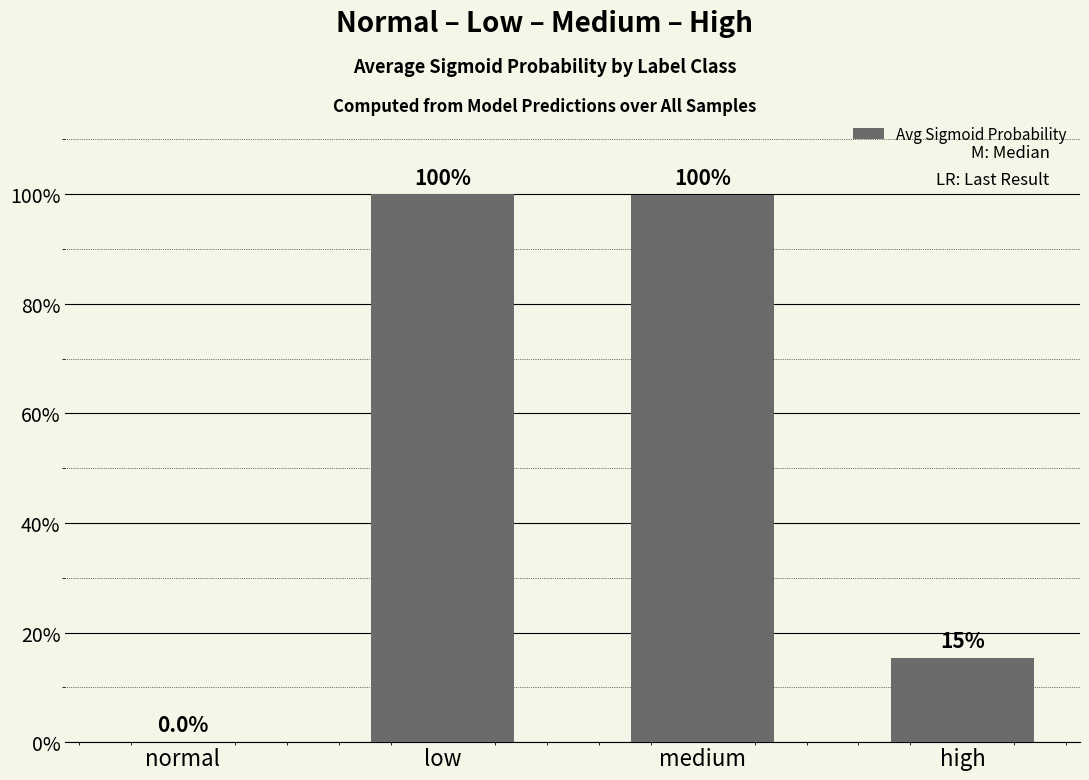

Reading left to right, extract all data points from this chart.

0.0	1.0	1.0	0.2